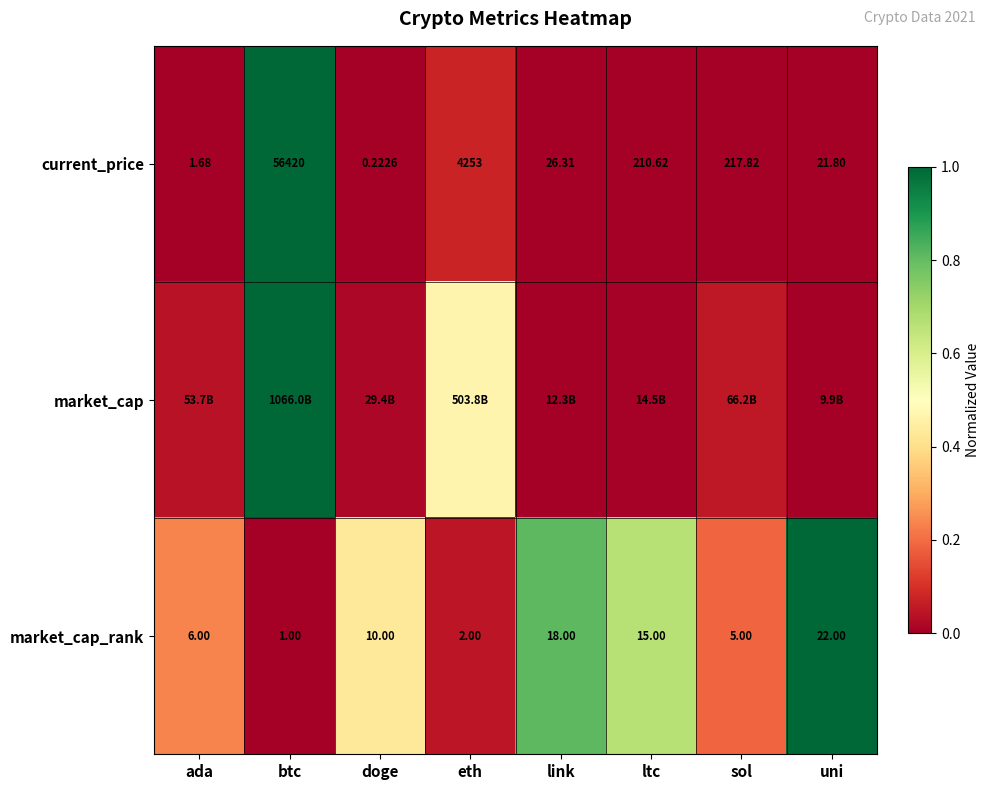

Is the value of market_cap_rank at btc greater than the value of current_price at ltc?

No